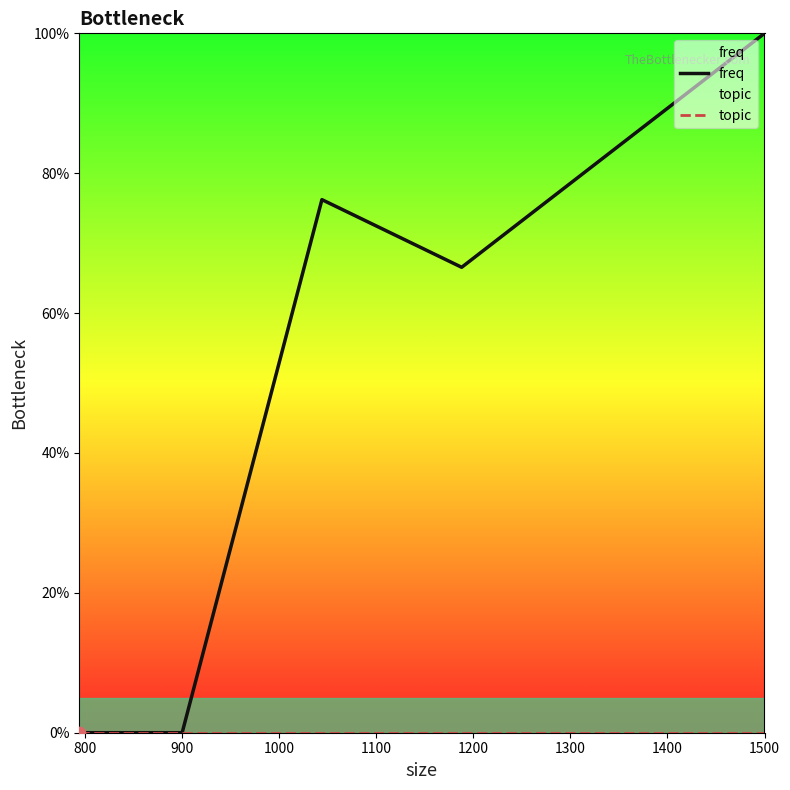

What are all the series names shown in the legend?

freq, topic